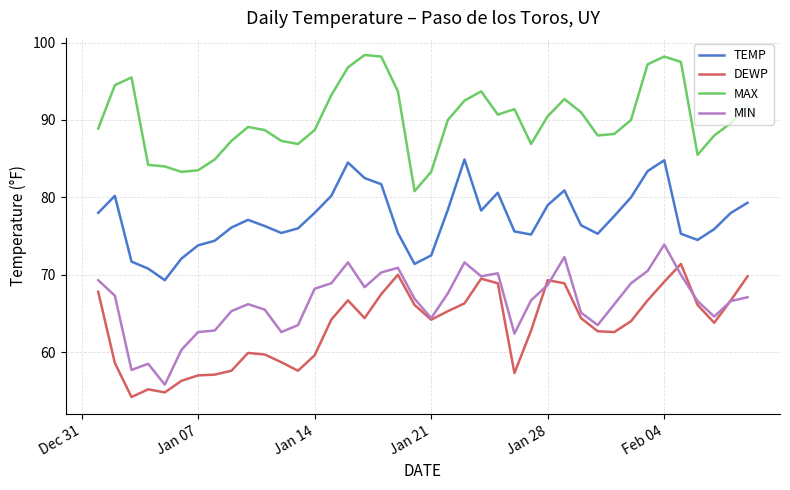

Which series has the largest total across all categories?

MAX